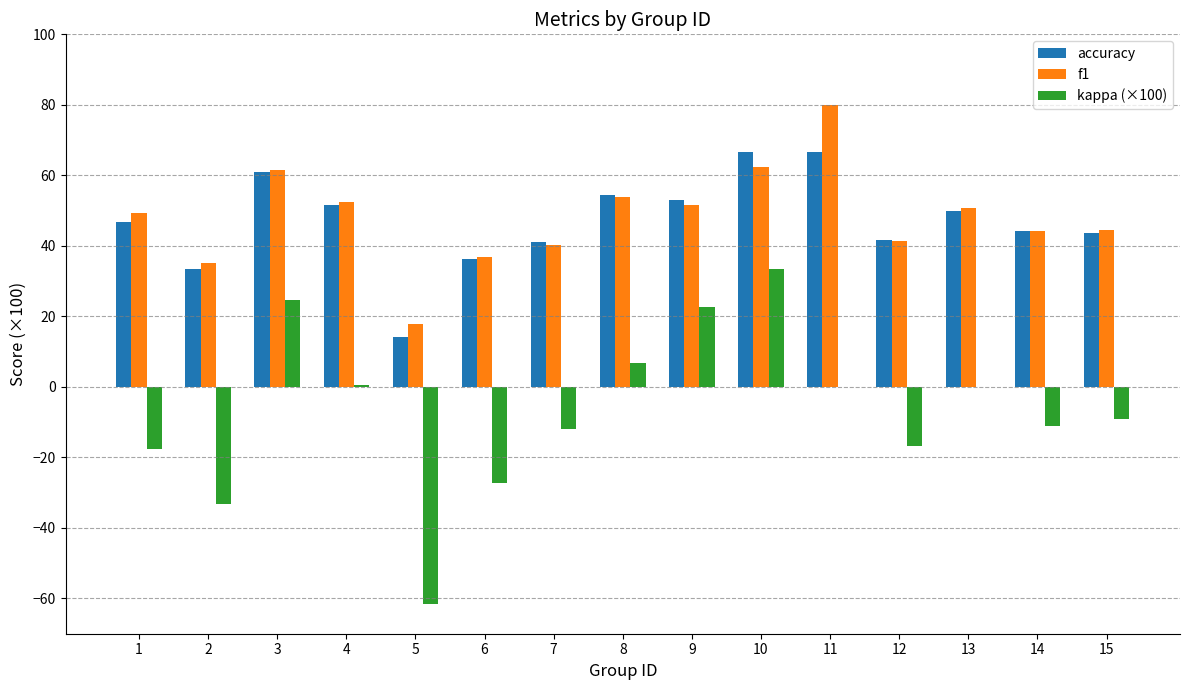

At which category does the chart reach its peak across all series?

11